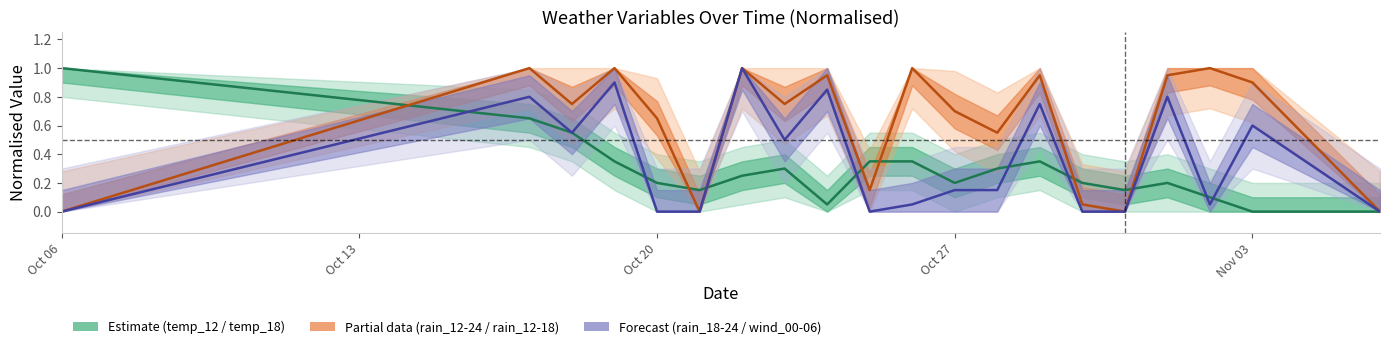

In temp_12 centre, how many points are lower than both neighbors (excluding endpoints)?

4